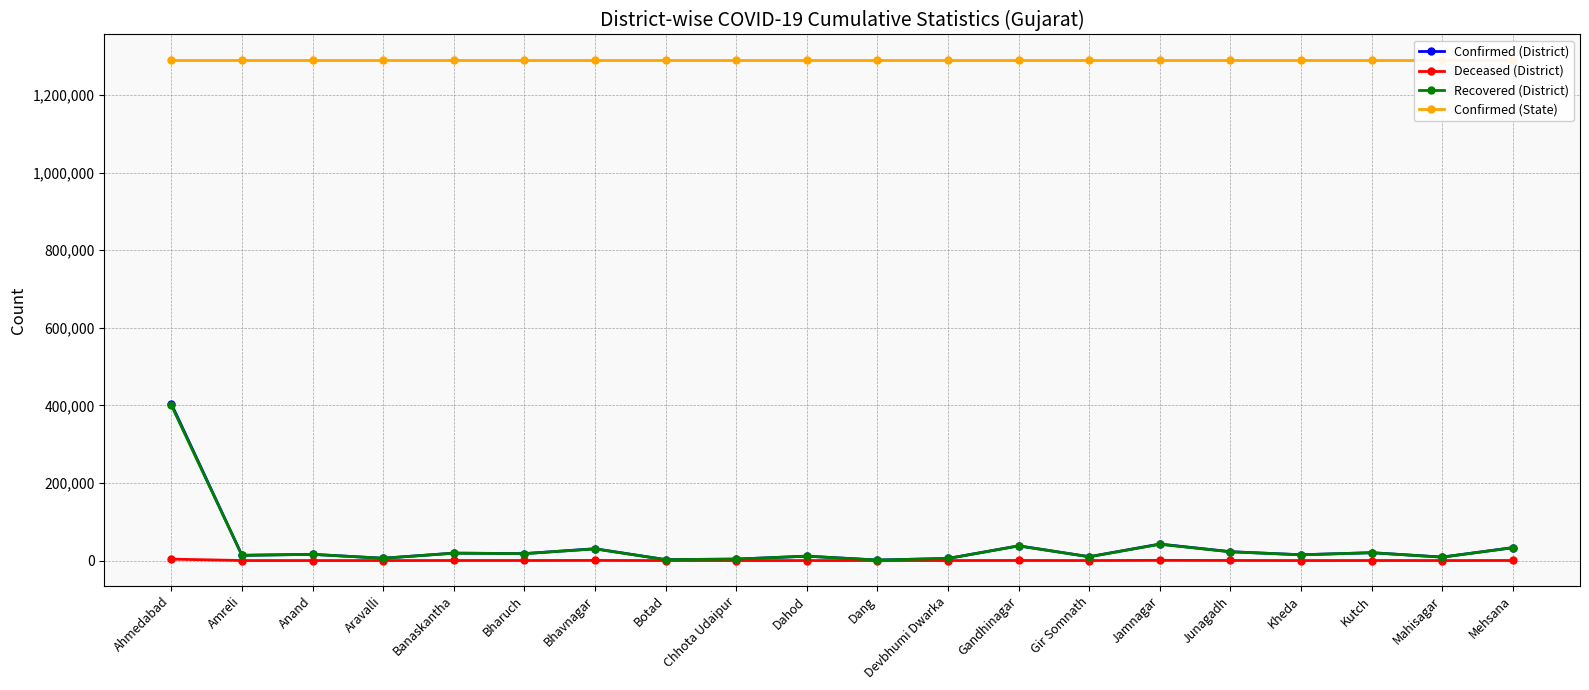

Is it true that Confirmed (District) equals 3768 at Chhota Udaipur?

True